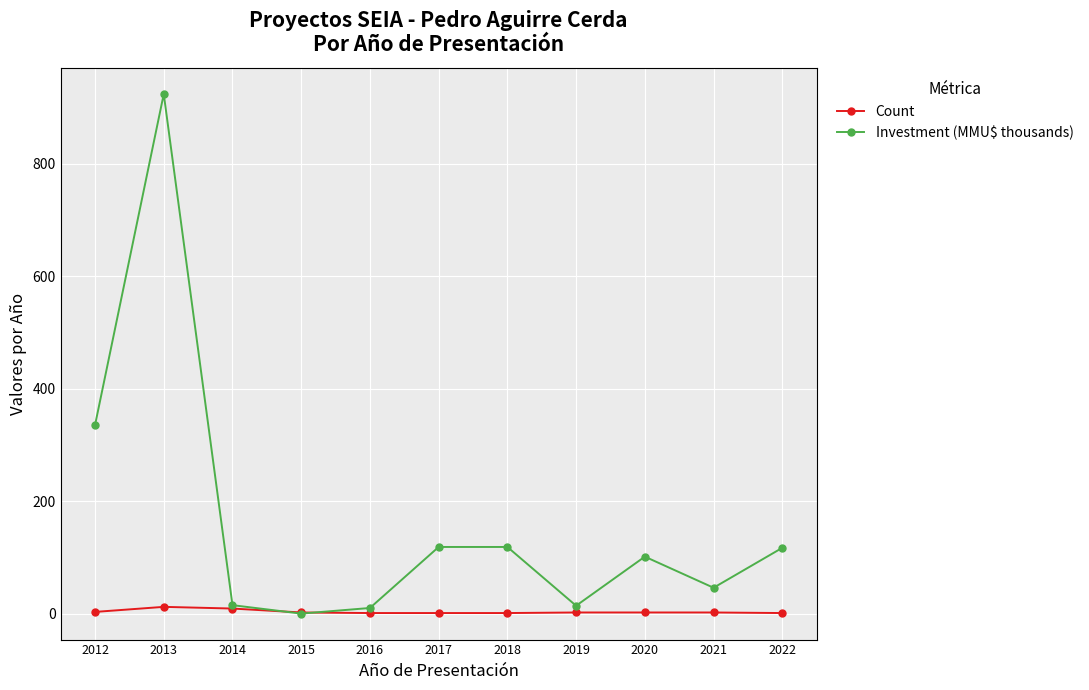

What value does the Count series have at 2021?

2.0